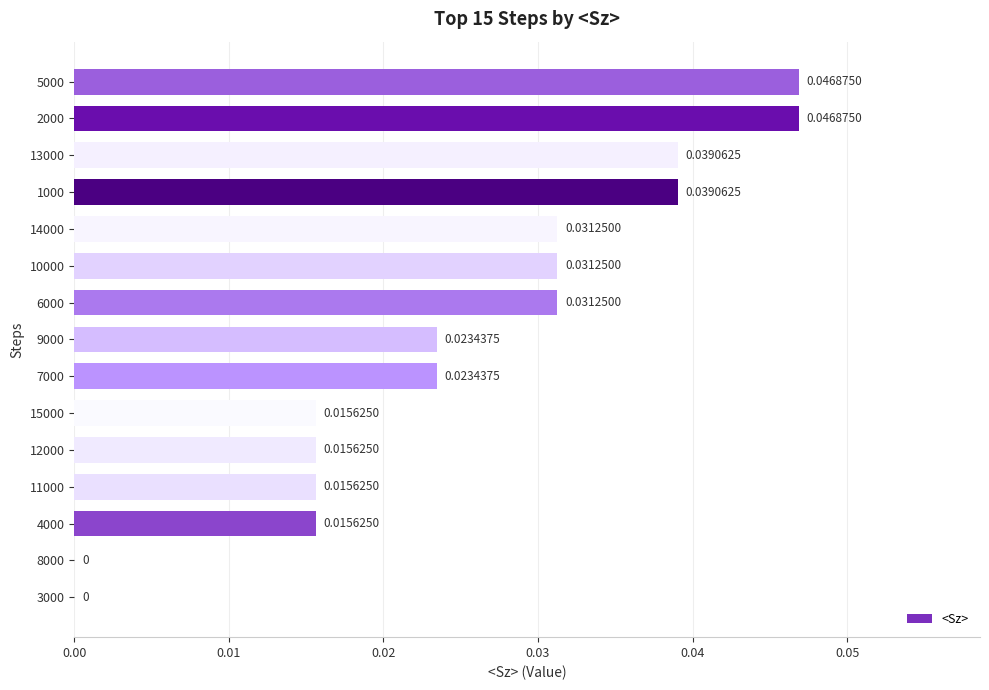

How many distinct data groups are displayed?

1